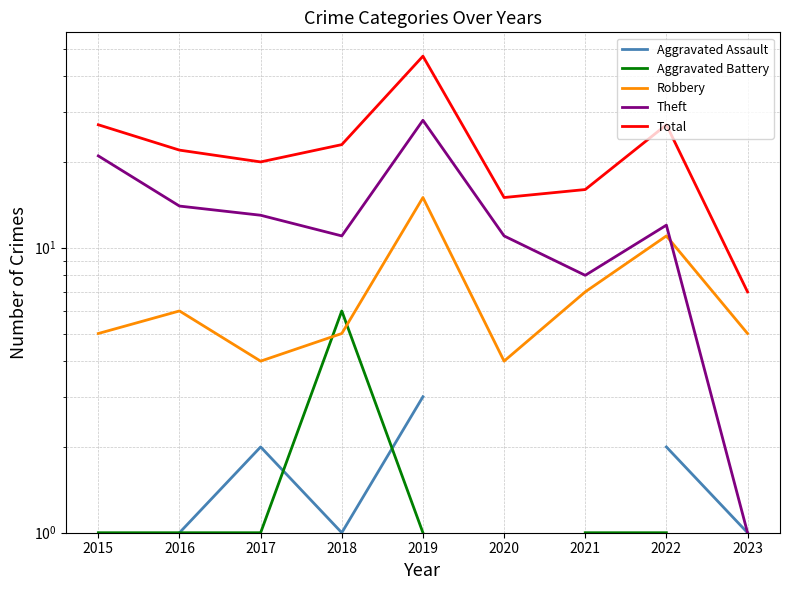

At which label is Theft closest to 14?

2016